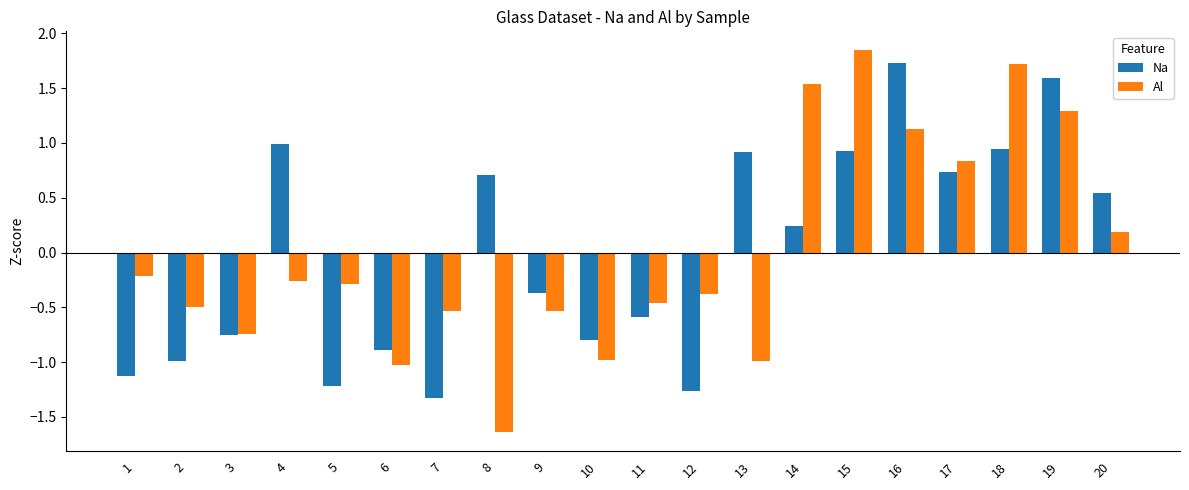

Is the value of Na at 16 greater than the value of Al at 9?

Yes